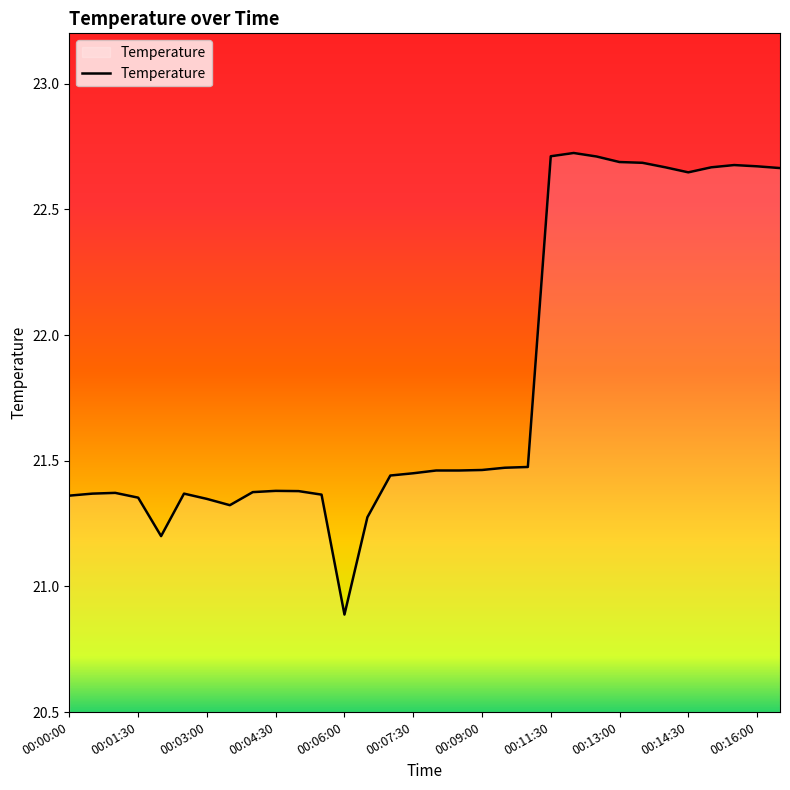

What is the difference between the maximum and minimum values?

1.8